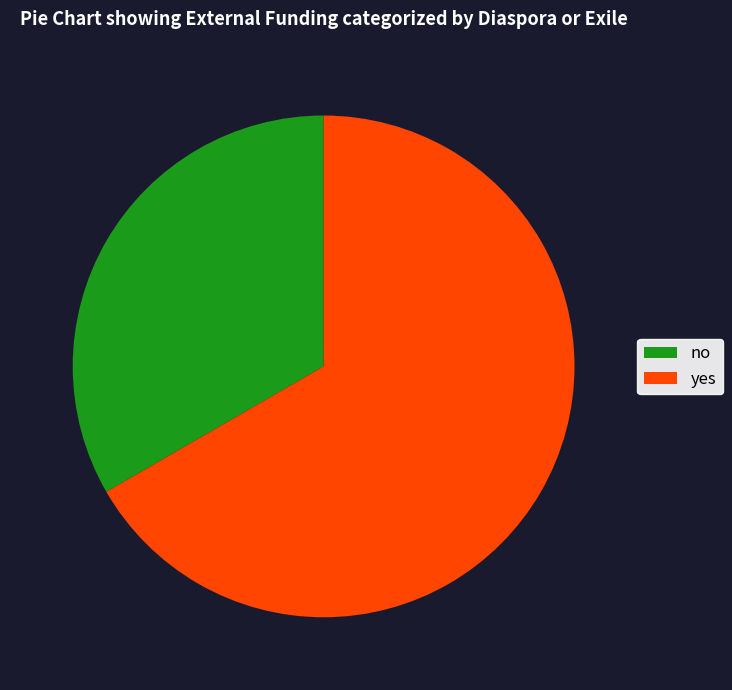

Do no and yes together represent more than half of the pie?

Yes